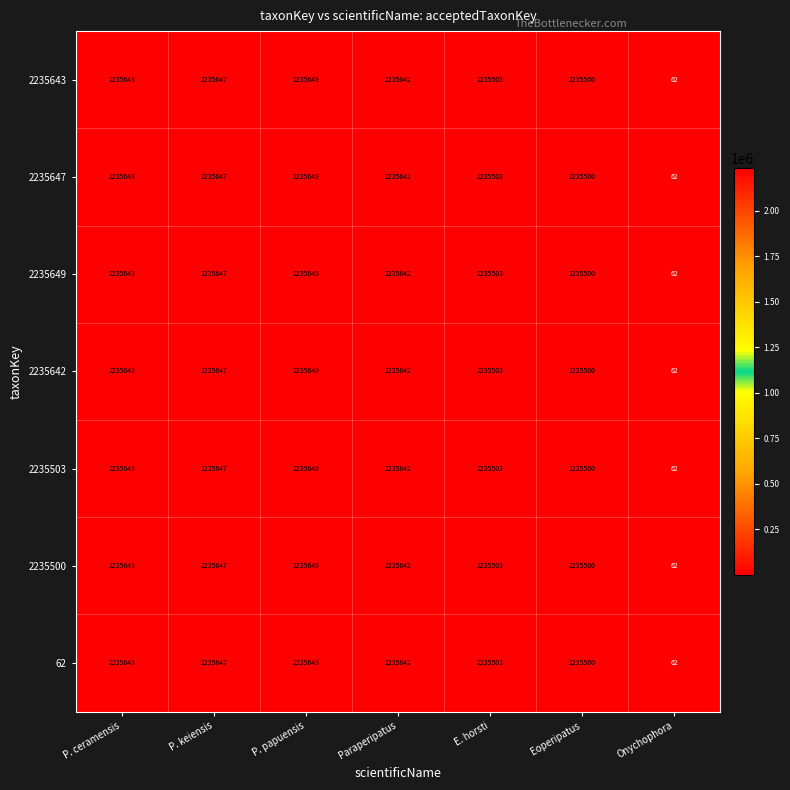

What is the sum of all 2235500 values?

13413646